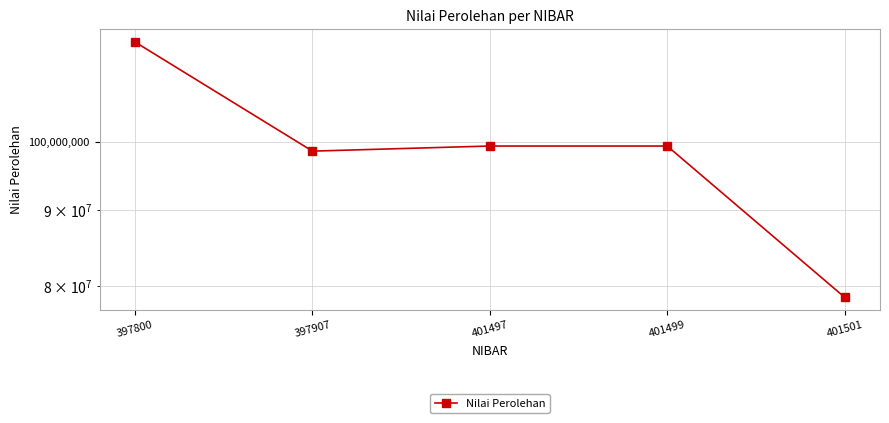

What is the approximate value at 401501, to the nearest 10?

78679000